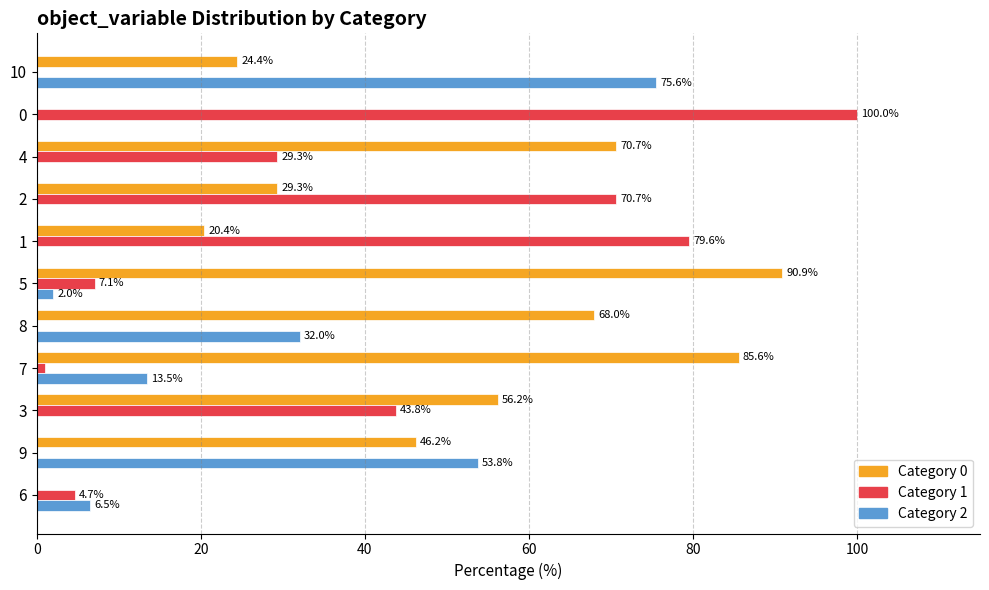

What is the total value across all series at 1?

100.0